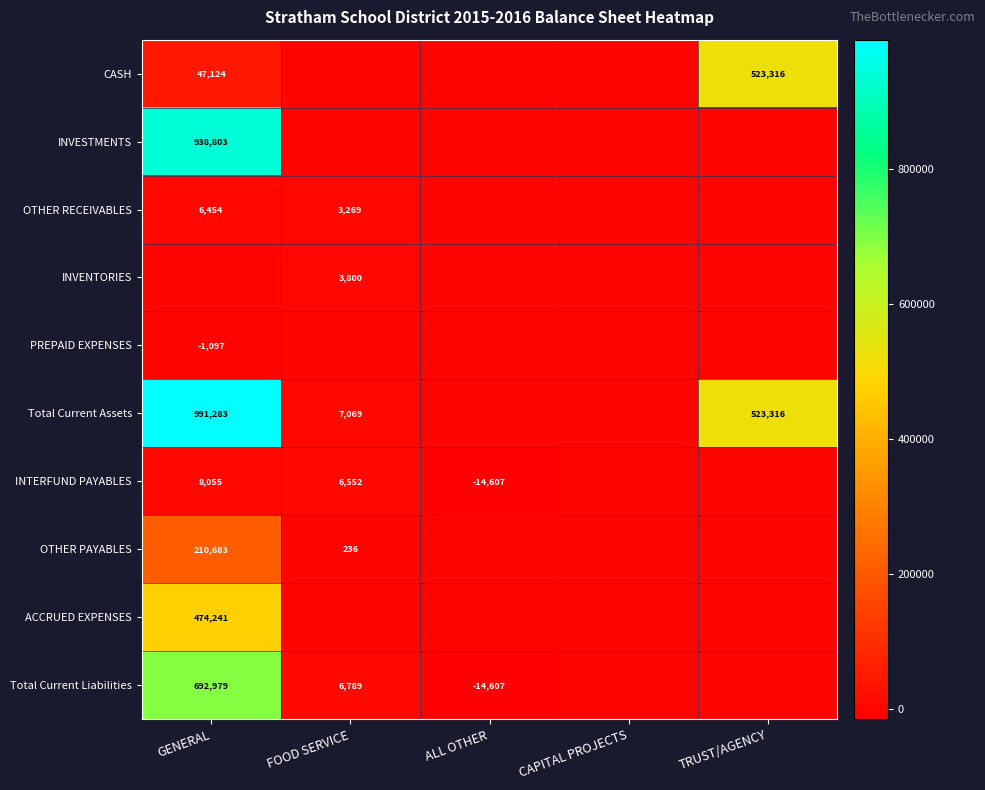

True or false: Total Current Liabilities has a value of 6789 at FOOD SERVICE.

True